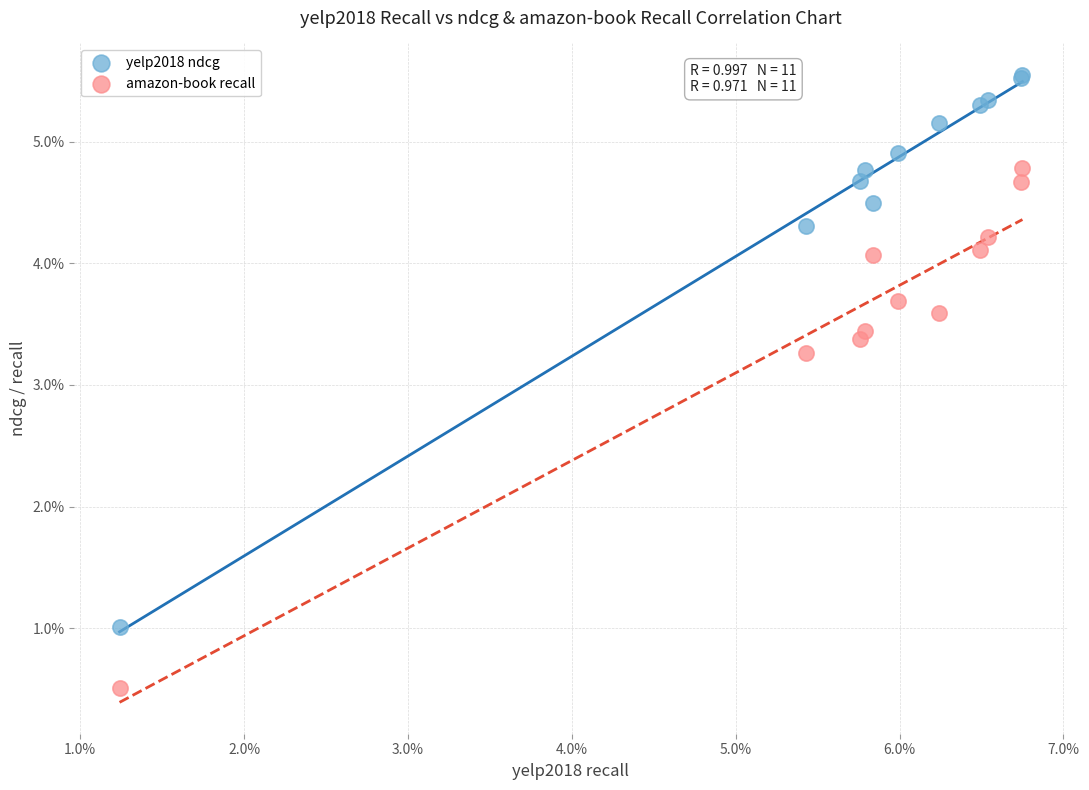

Which series has the largest Y range (max minus min)?

yelp2018 ndcg